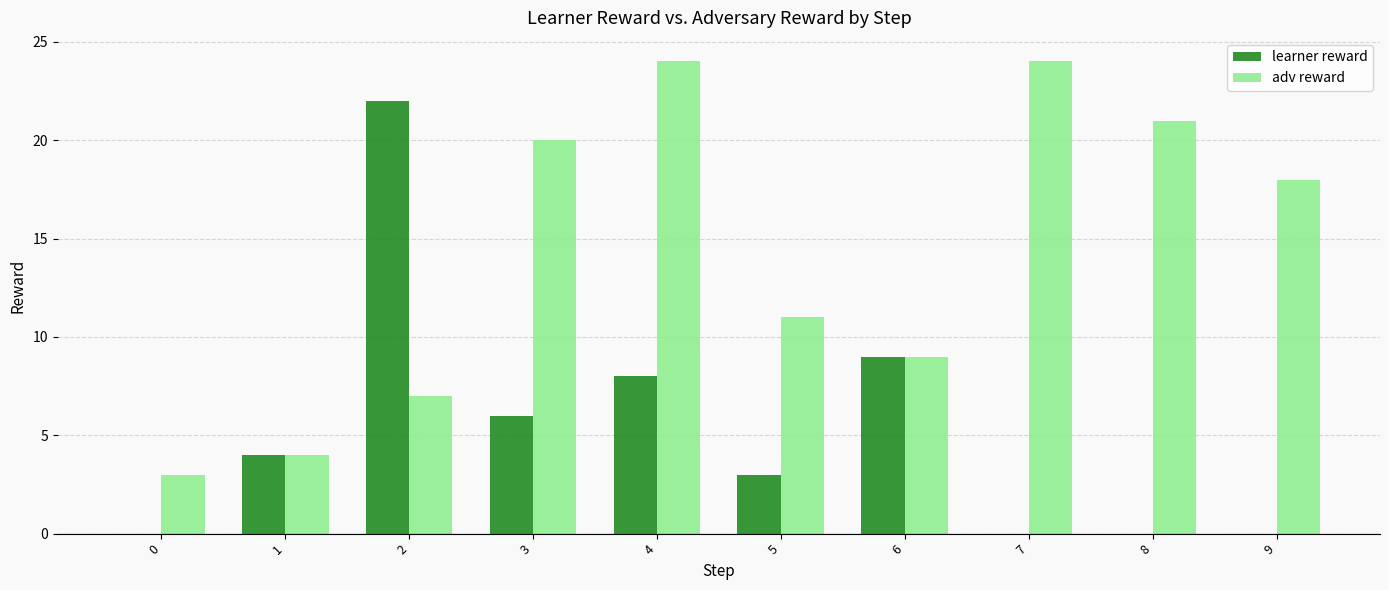

What is the maximum value shown in the chart?

24